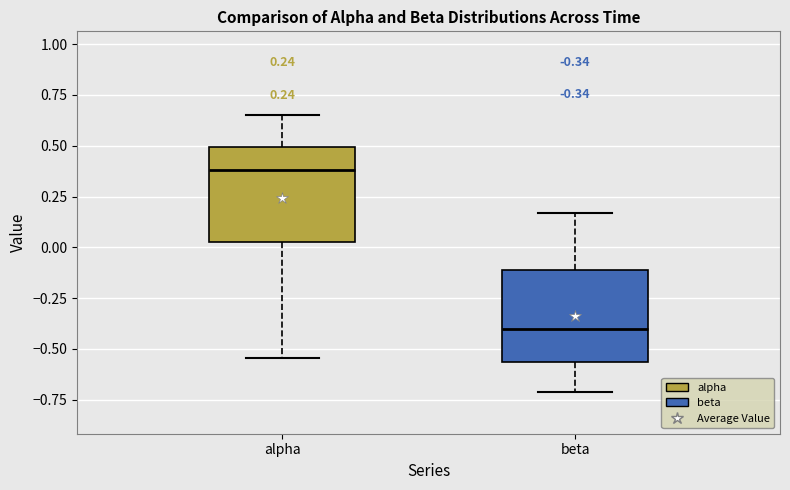

Which box has the highest median line?

alpha